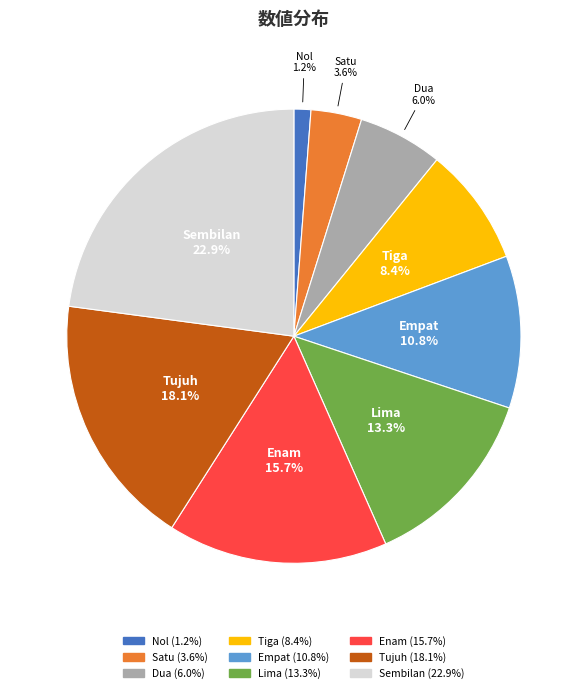

The Tiga slice represents 8% of the pie. True or false?

True